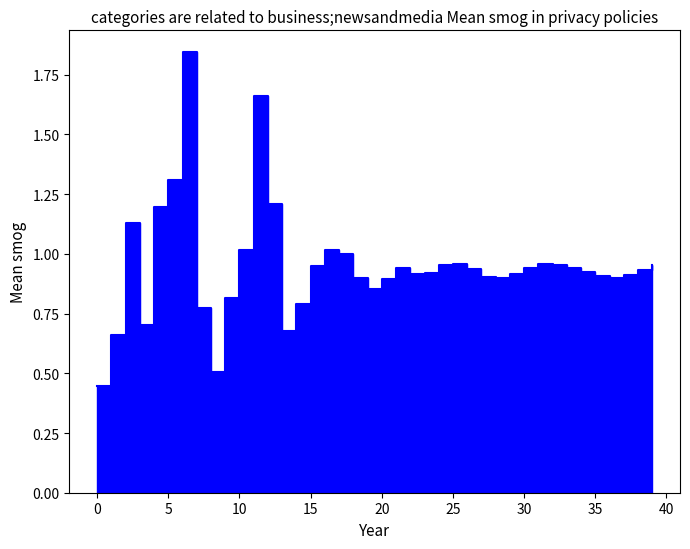

True or false: there are more than 1 points higher than both neighbors.

True